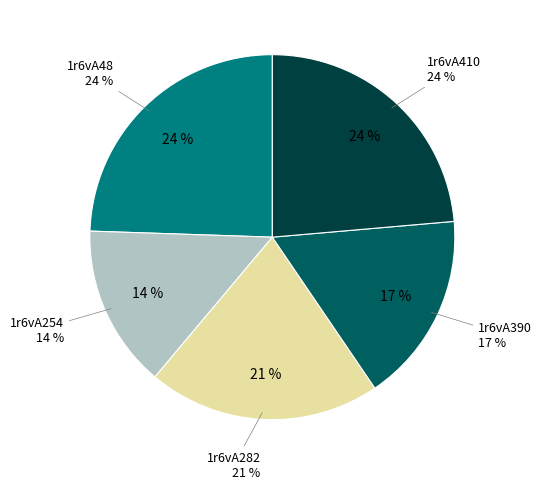

Count the number of slices in the pie.

5